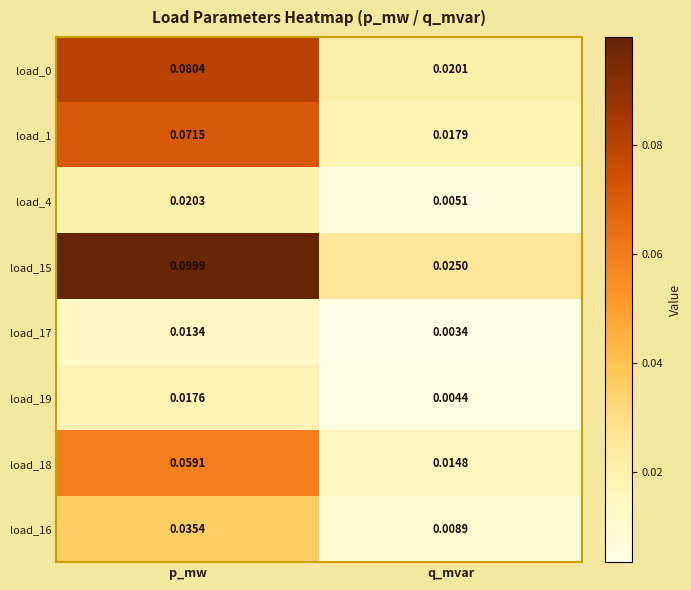

How many data points does each series have?

2